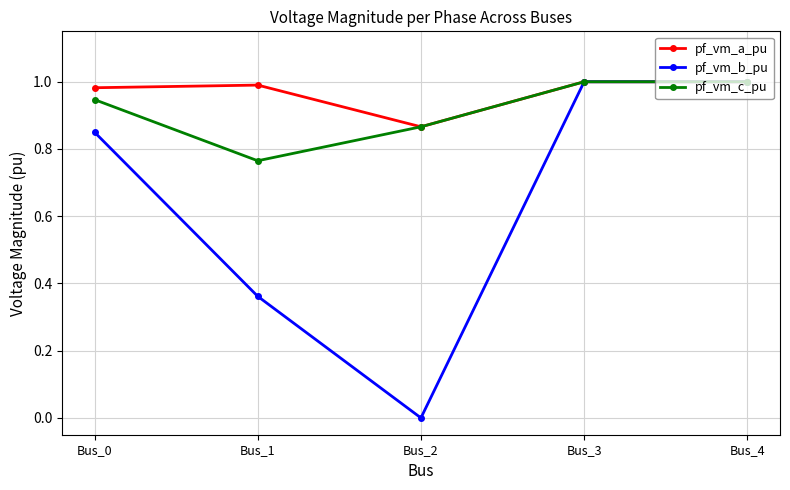

Which series changed the most between Bus_0 and Bus_3?

pf_vm_b_pu